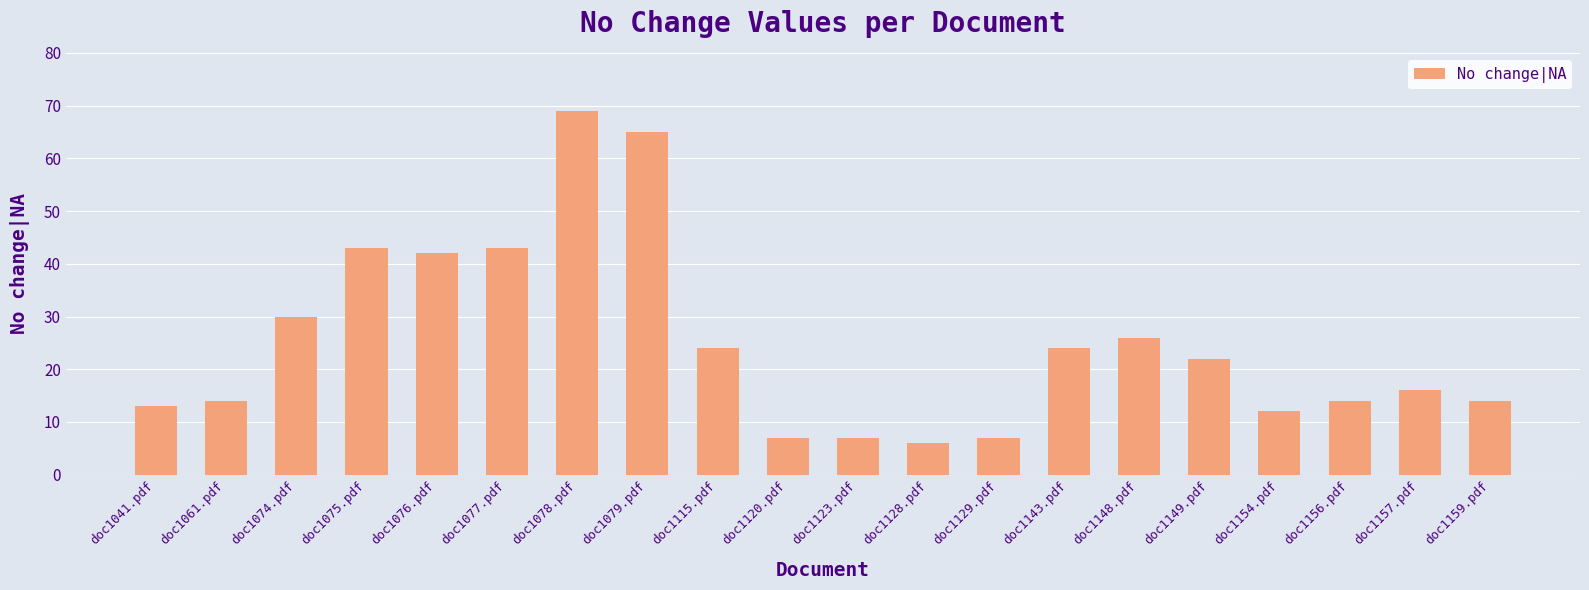

What is the label of the 1st bar from the left?

doc1041.pdf